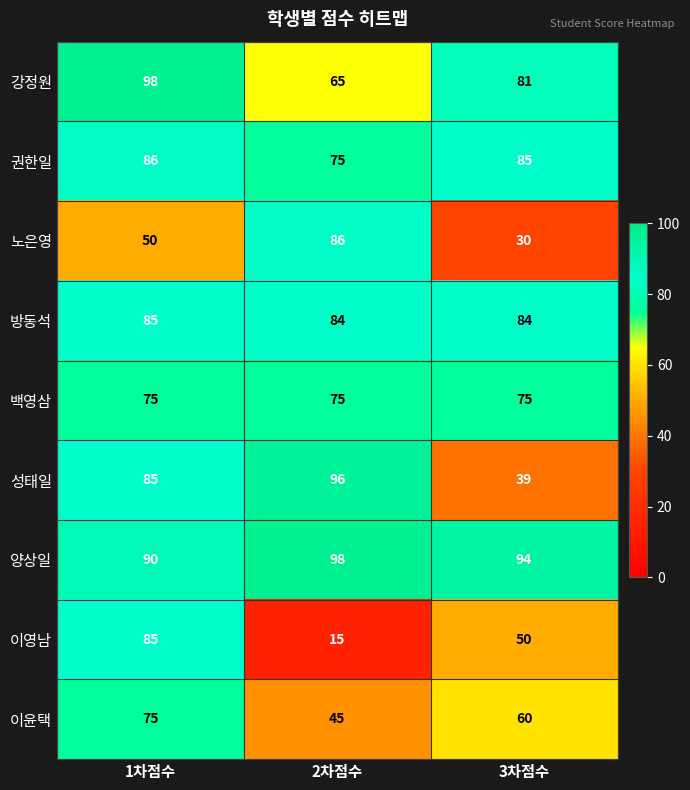

True or false: 백영삼 has a value of 99 at 1차점수.

False